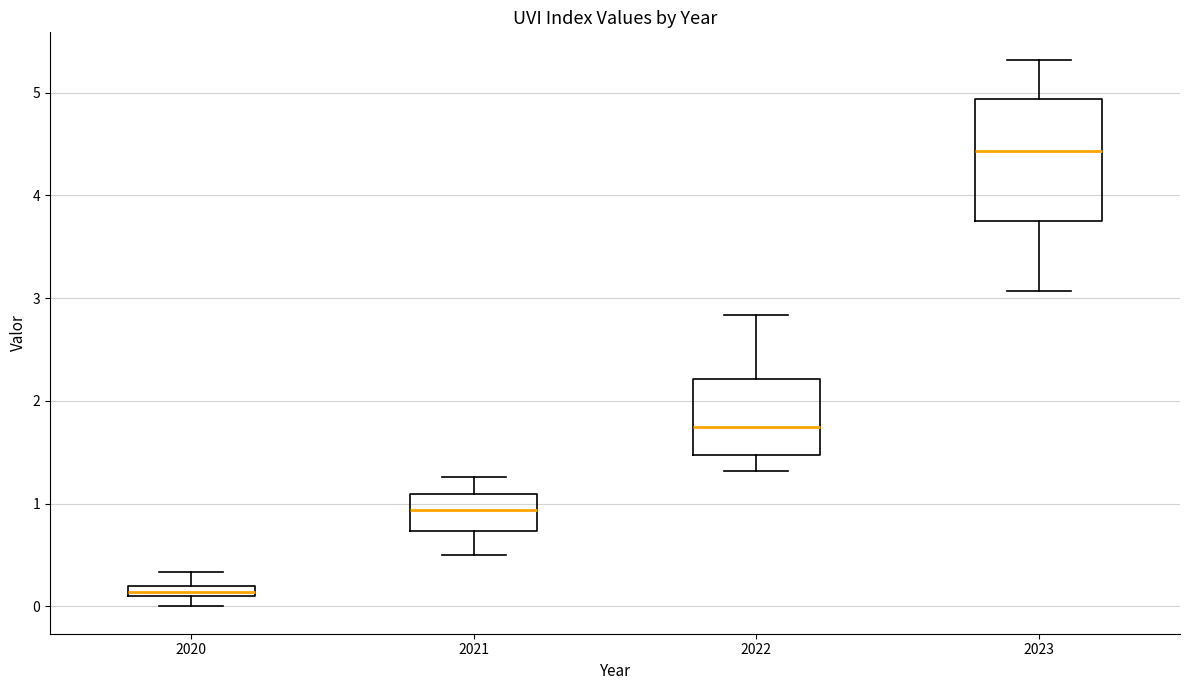

Which box's median line is the lowest?

2020